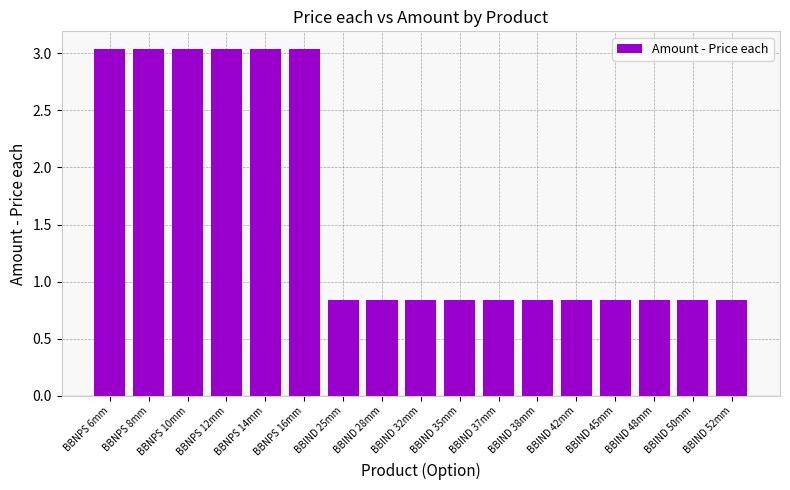

What is the label of the 16th bar from the left?

BBIND 50mm